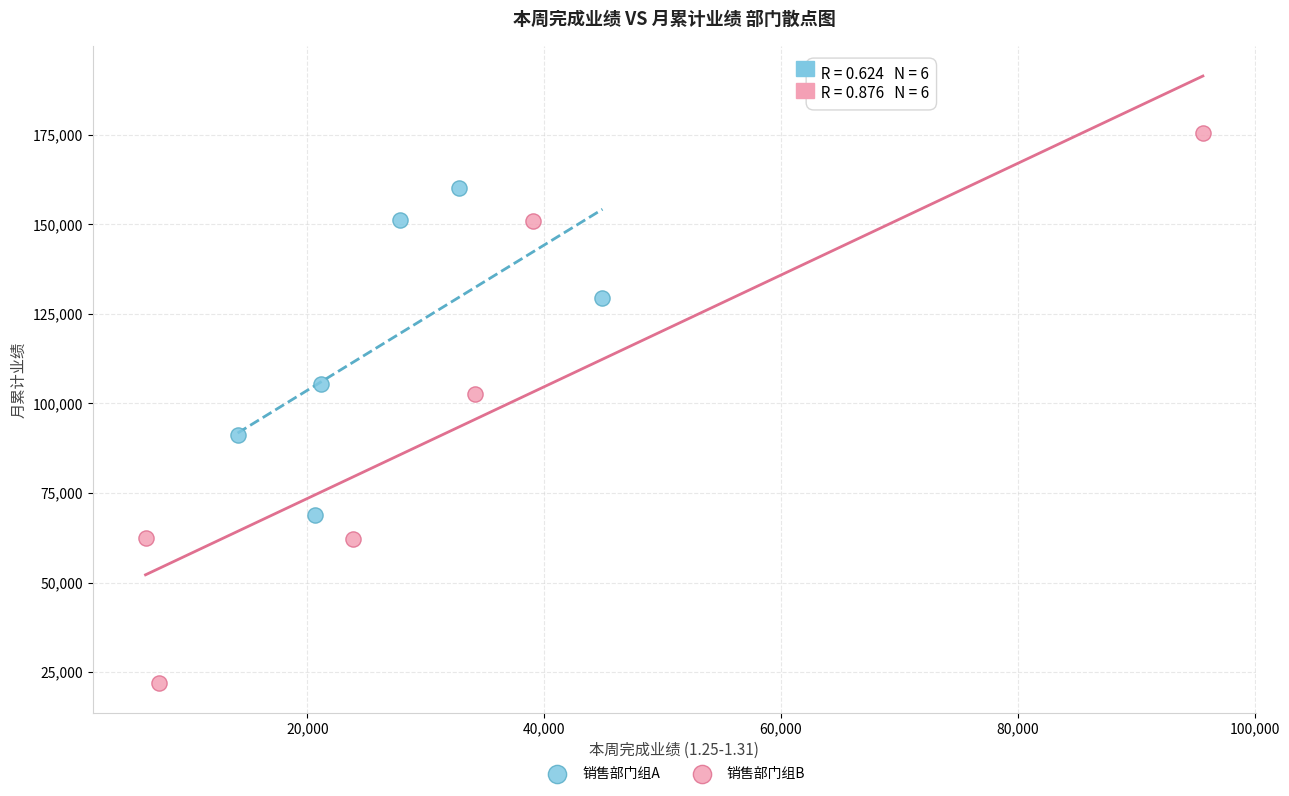

Which series has the largest Y range (max minus min)?

销售部门组B